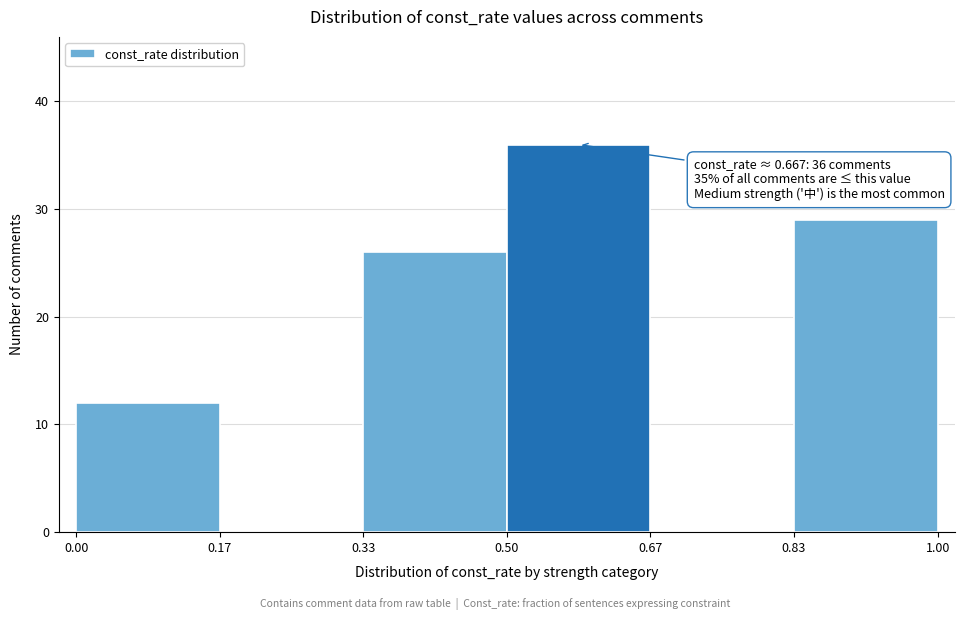

Over which range of the x-axis is the bar tallest?

0.50 to 0.67